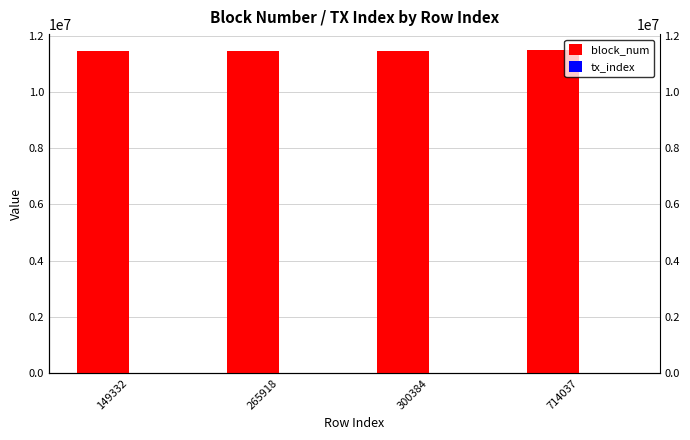

How many bars are there in total?

8